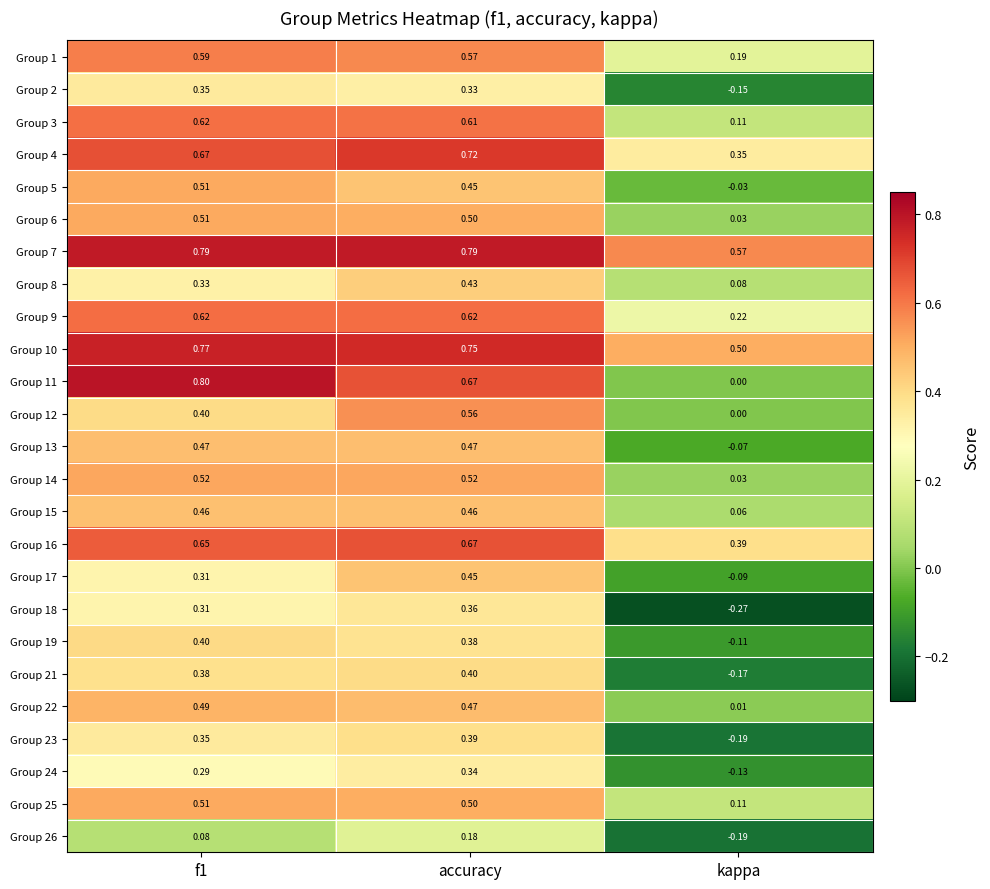

Count the number of categories in the chart.

3